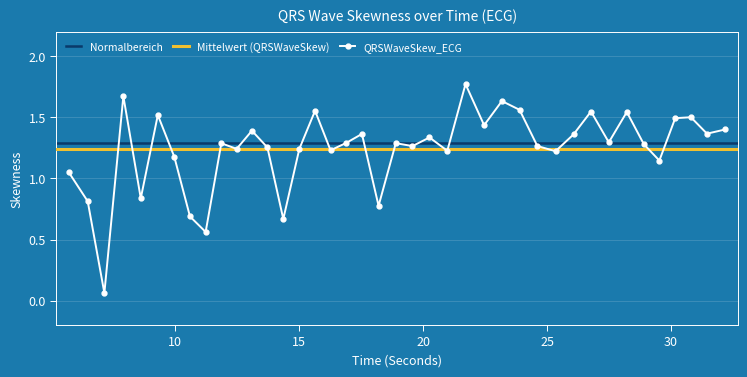

What is the change in value from 11.2265625 to 26.7734375?

+1.0